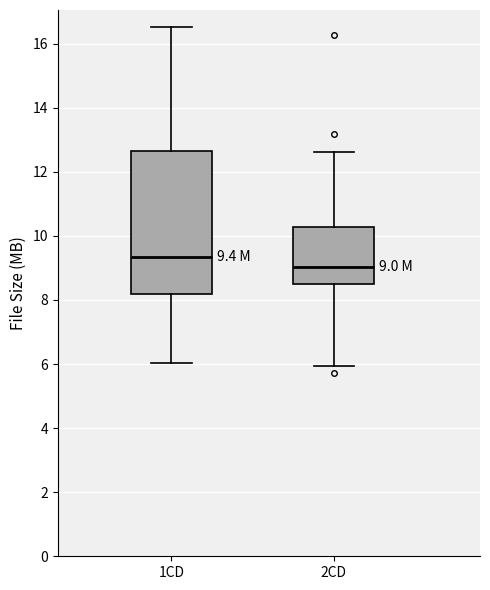

Which box's median line is the highest?

1CD